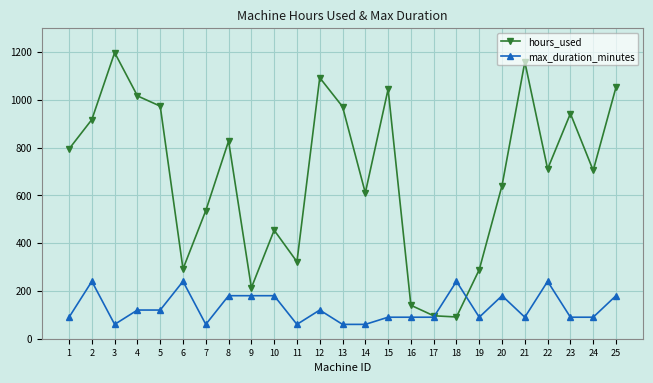

Which series has the largest total across all categories?

hours_used